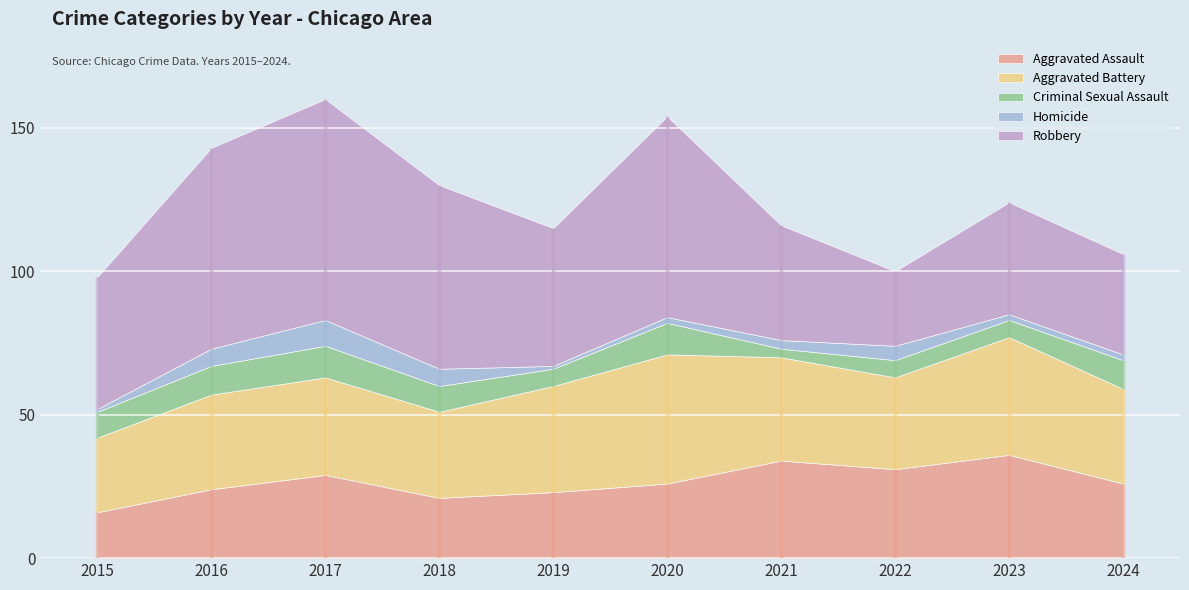

What is the difference between the maximum and second lowest values in the Aggravated Assault series?

15